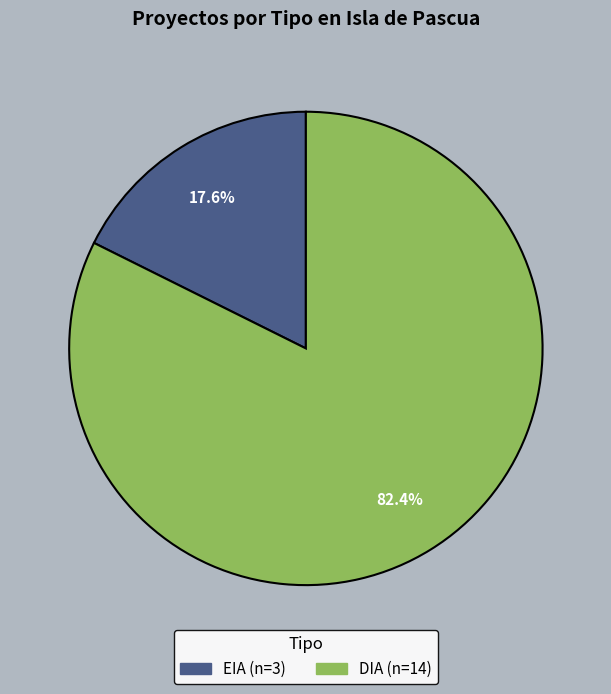

Which slice is the smallest?

EIA